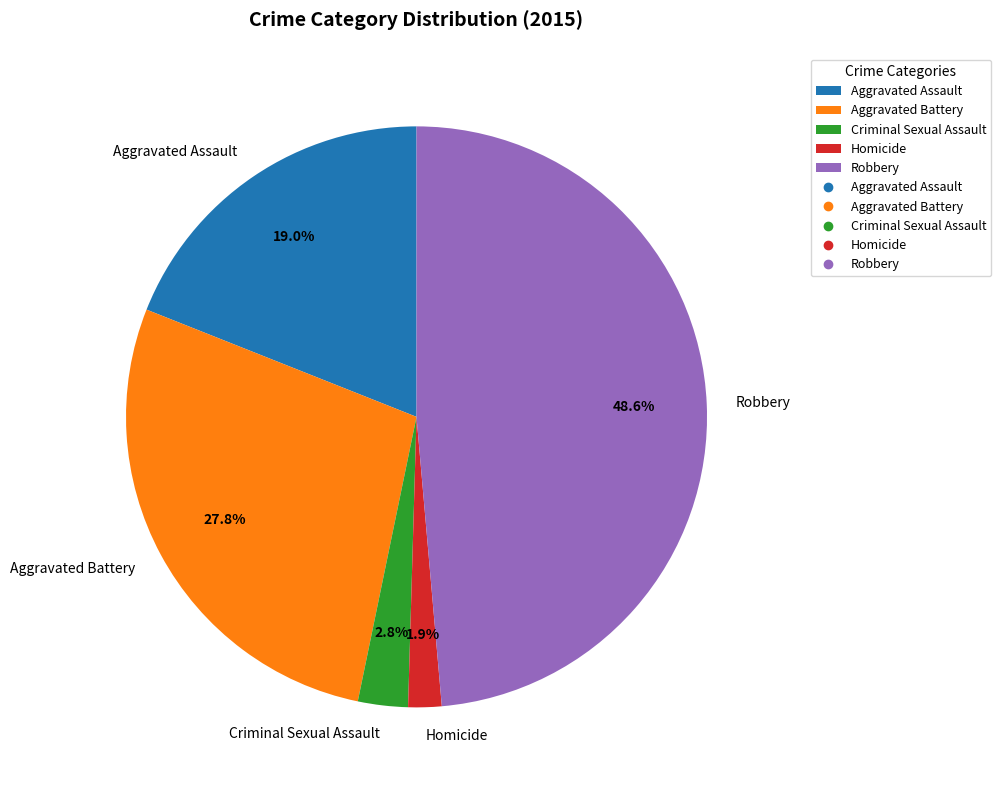

Combined, do Robbery and Aggravated Assault account for over 50%?

Yes